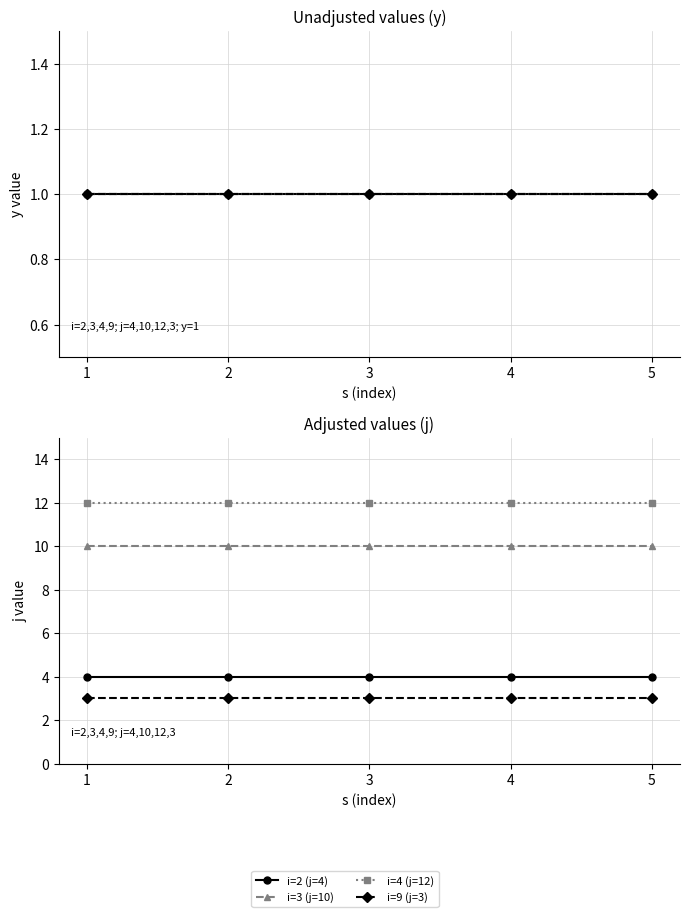

Which series has the widest spread of values?

i=2 (j=4)